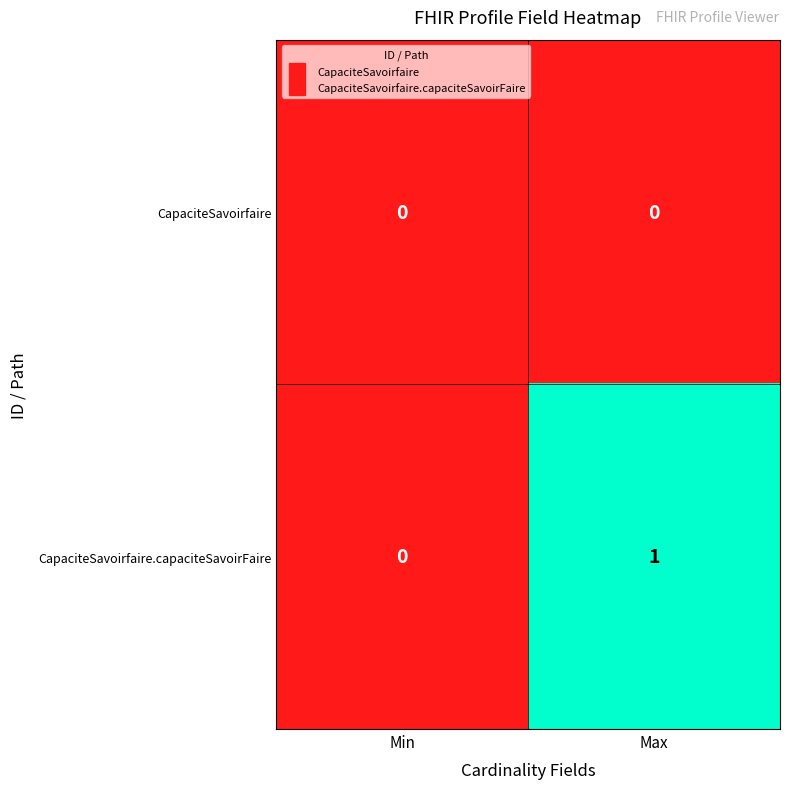

Is it true that CapaciteSavoirfaire equals 0 at Max?

True